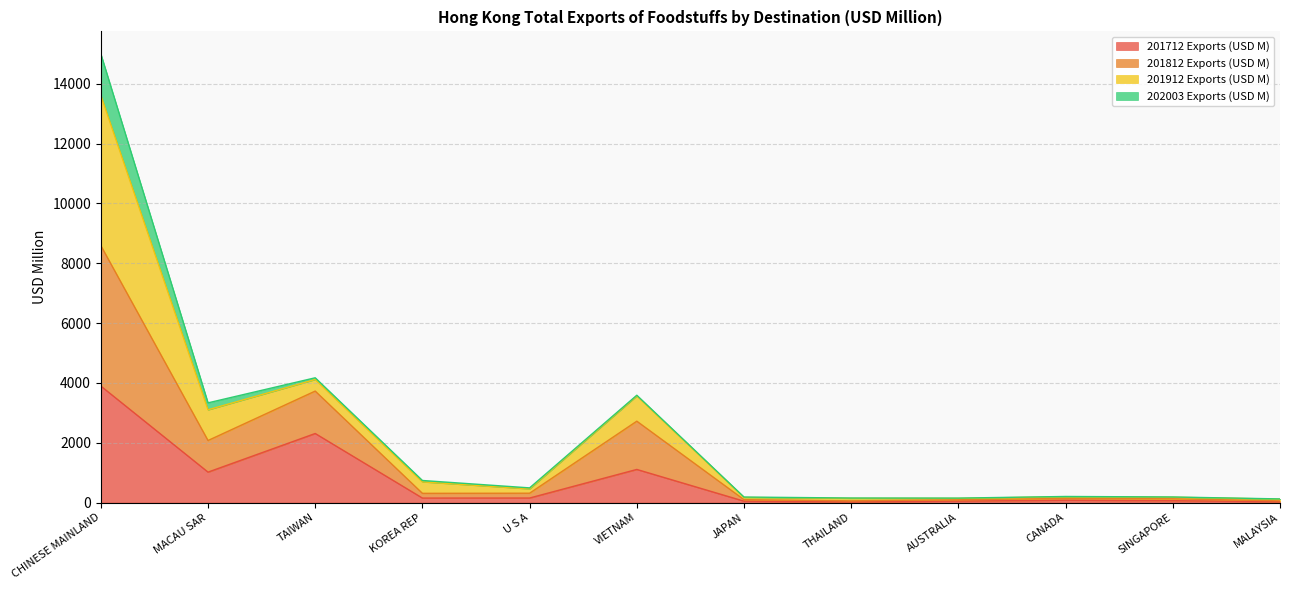

What is the label of the 11th point from the right?

MACAU SAR